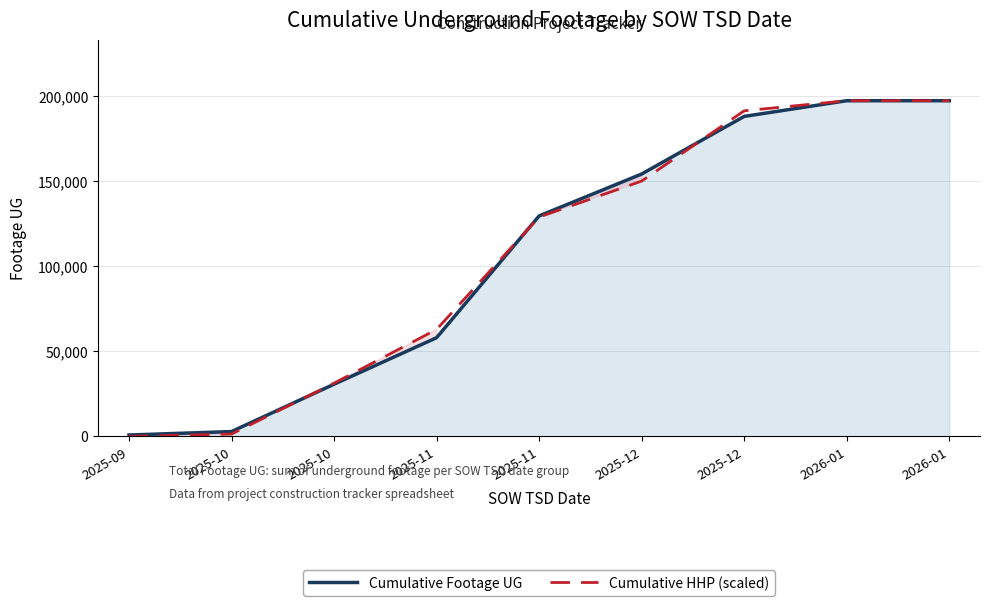

At which label does Cumulative Footage UG reach its peak?

2026-01